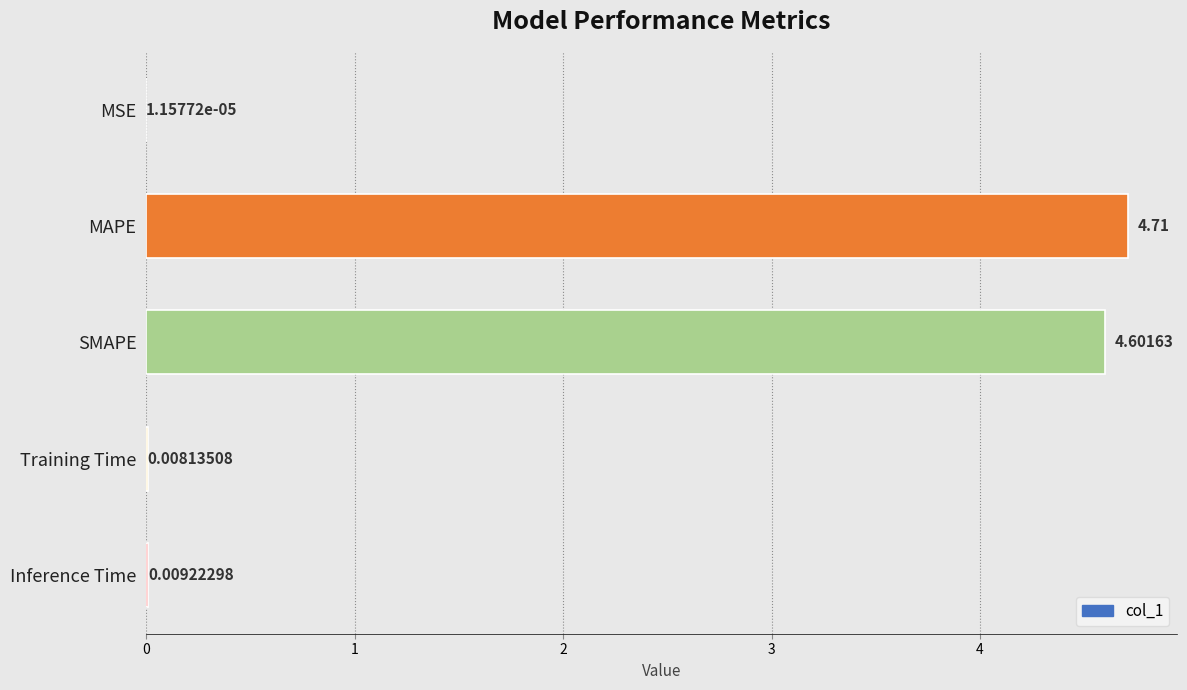

What is the change in value from SMAPE to Inference Time?

-4.6